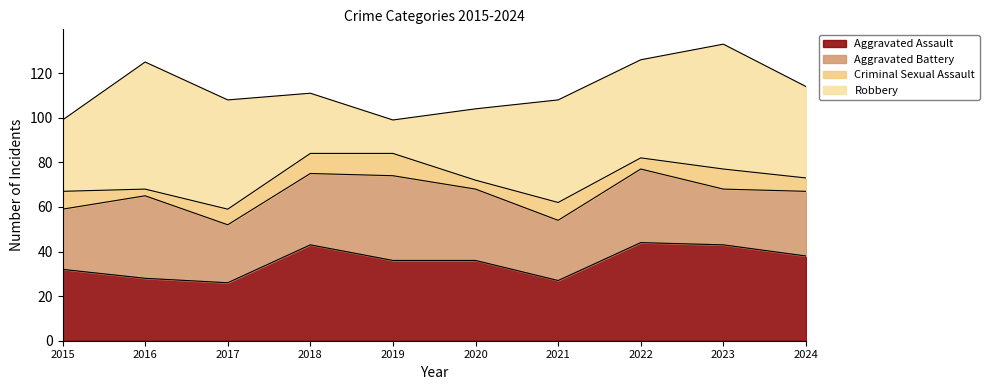

Reading left to right, list all the values displayed in this chart.

Aggravated Assault: 2015=32	2016=28	2017=26	2018=43	2019=36	2020=36	2021=27	2022=44	2023=43	2024=38
Aggravated Battery: 2015=27	2016=37	2017=26	2018=32	2019=38	2020=32	2021=27	2022=33	2023=25	2024=29
Criminal Sexual Assault: 2015=8	2016=3	2017=7	2018=9	2019=10	2020=4	2021=8	2022=5	2023=9	2024=6
Robbery: 2015=32	2016=57	2017=49	2018=27	2019=15	2020=32	2021=46	2022=44	2023=56	2024=41